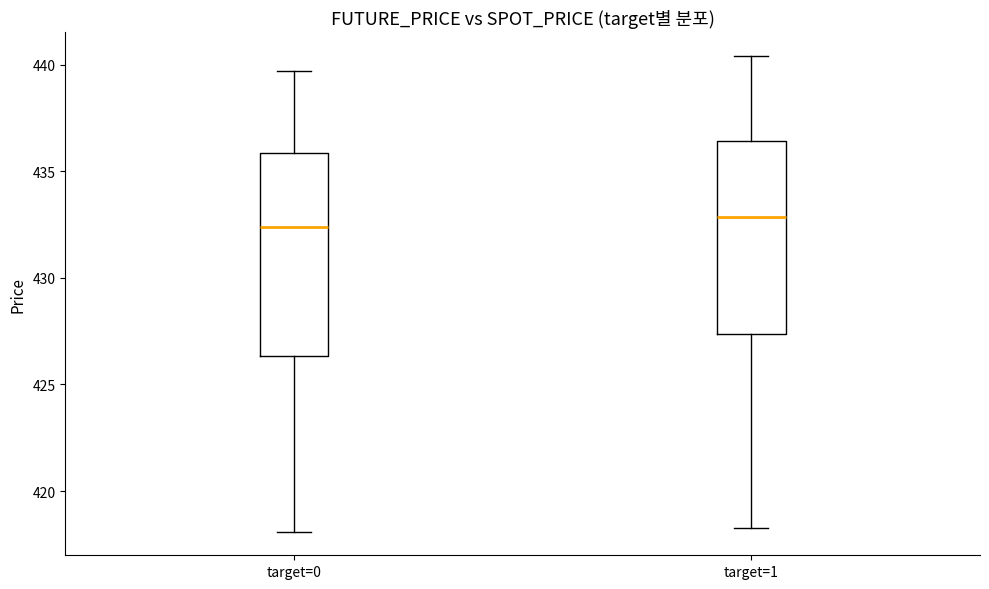

Where does the lower whisker of the box for target=1 end on the y-axis? The values are not printed on the chart, so give them approximately, as read against the axis.

418.5